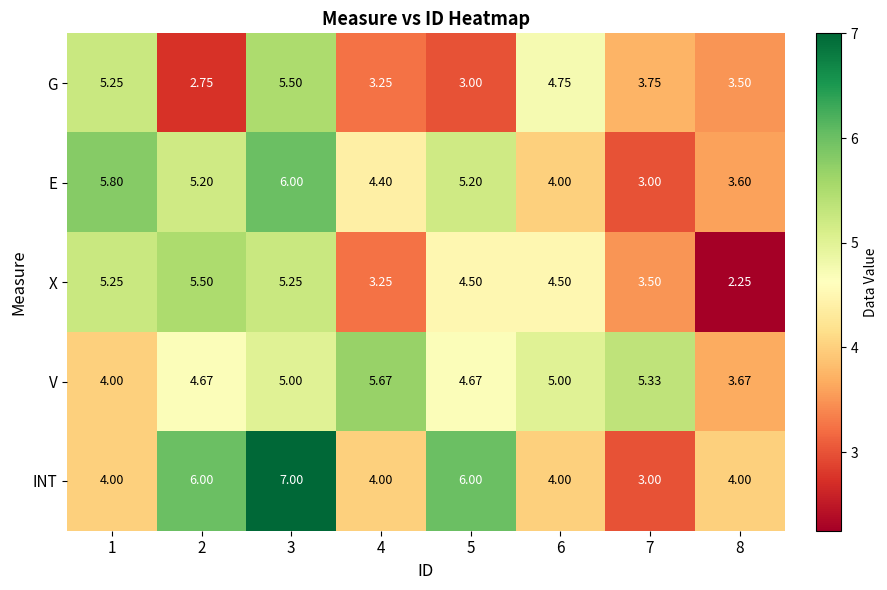

Which series has the largest total across all categories?

V